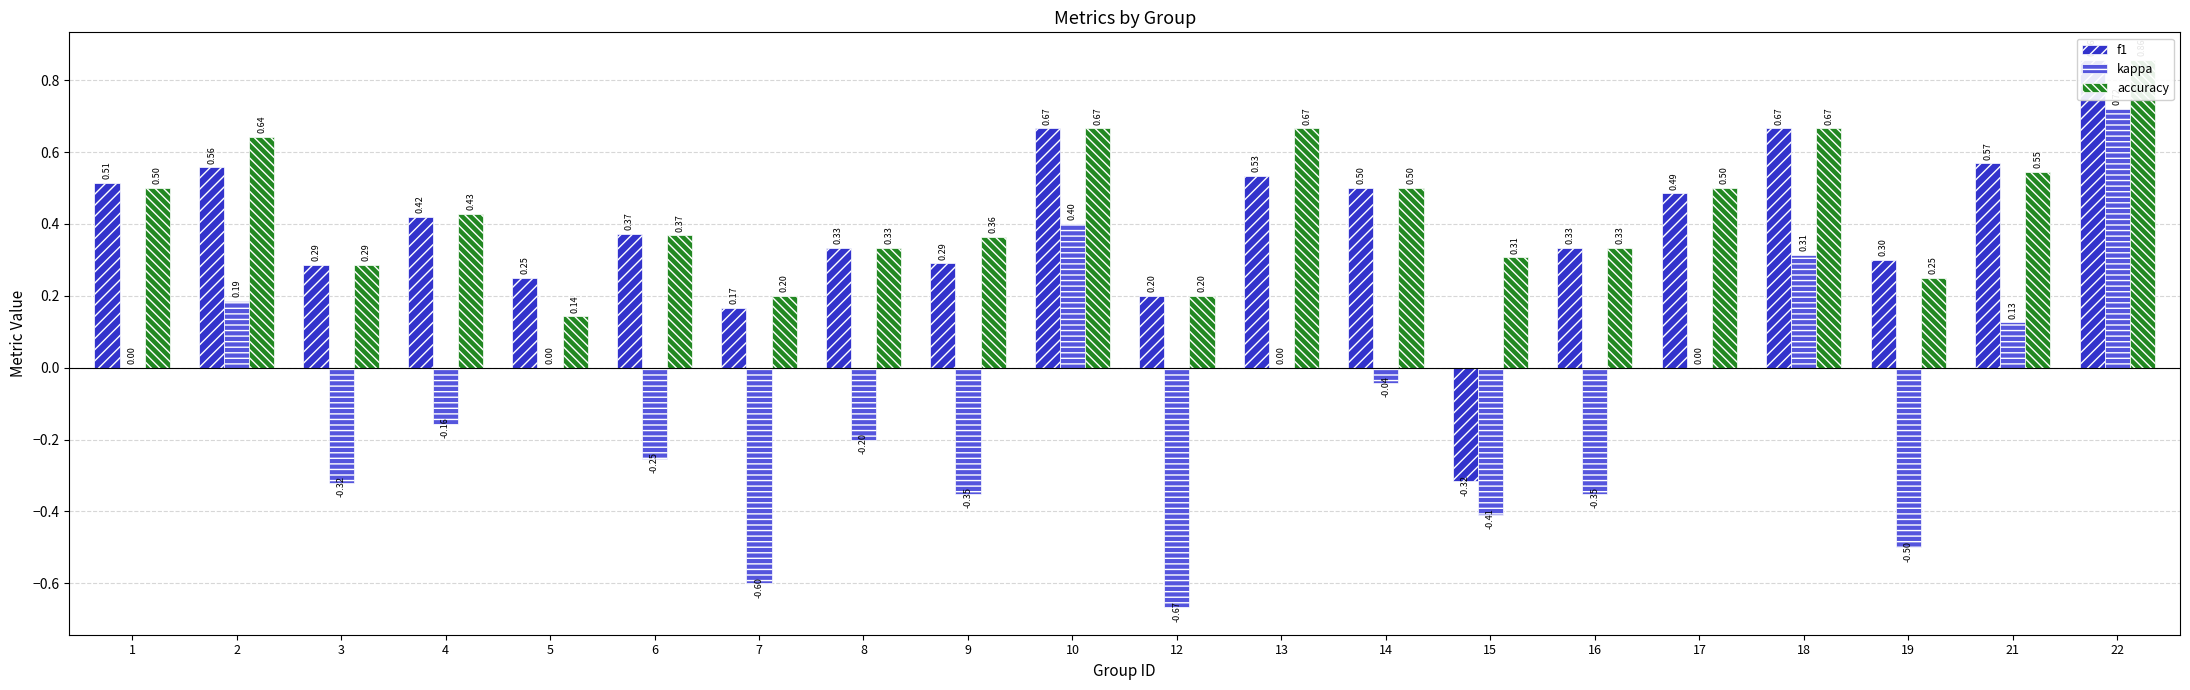

Rank the series by their maximum value, from highest to lowest.

f1, accuracy, kappa